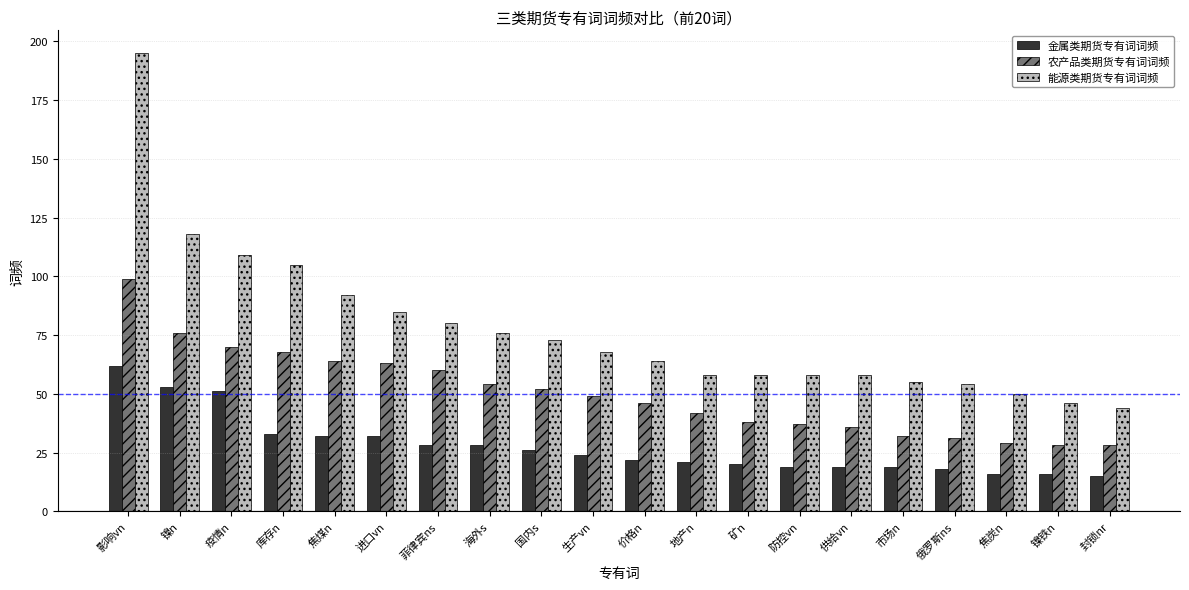

At which category is the sum across all series the highest?

影响vn